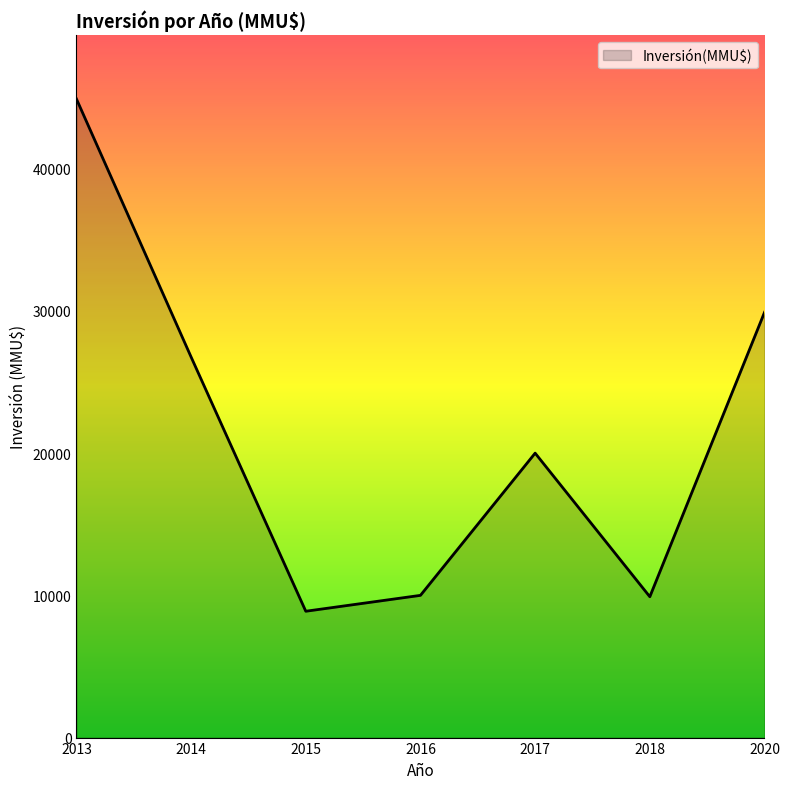

The value at 2020 is 29900. True or false?

True